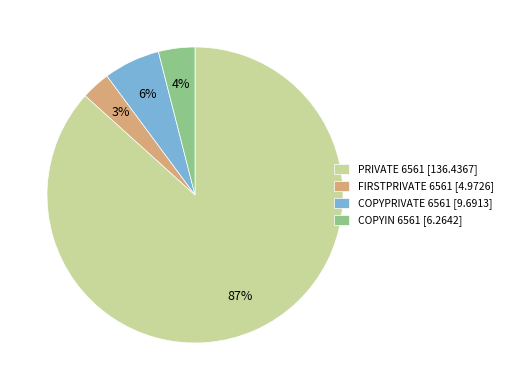

Combined, do PRIVATE 6561 [136.4367] and COPYPRIVATE 6561 [9.6913] account for over 50%?

Yes